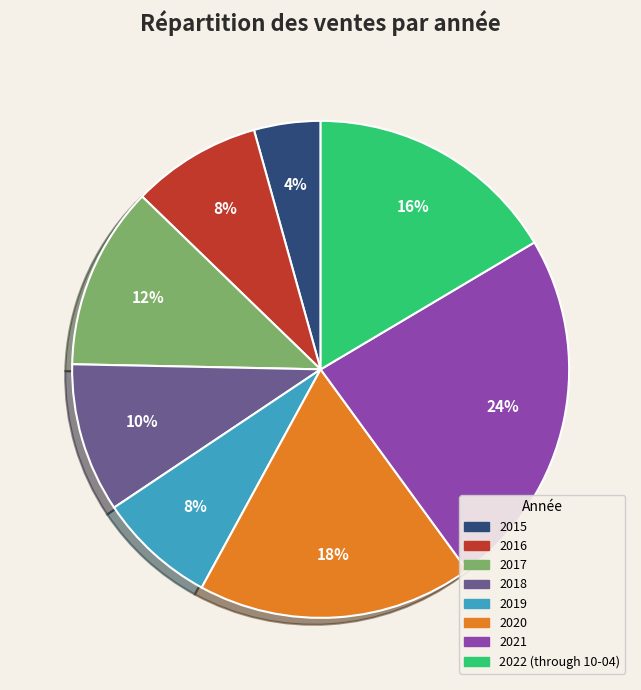

To the nearest percent, what is the combined percentage of 2016 and 2019?

16%